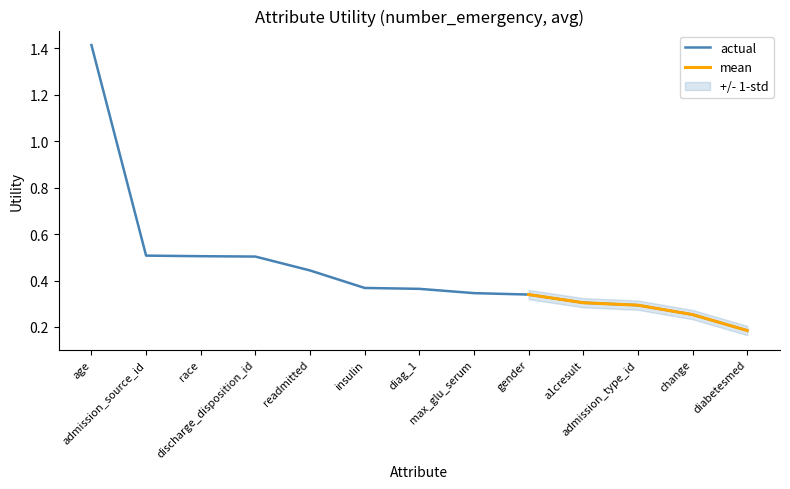

Rank the categories by value from lowest to highest.

diabetesmed, change, admission_type_id, a1cresult, gender, max_glu_serum, diag_1, insulin, readmitted, discharge_disposition_id, race, admission_source_id, age